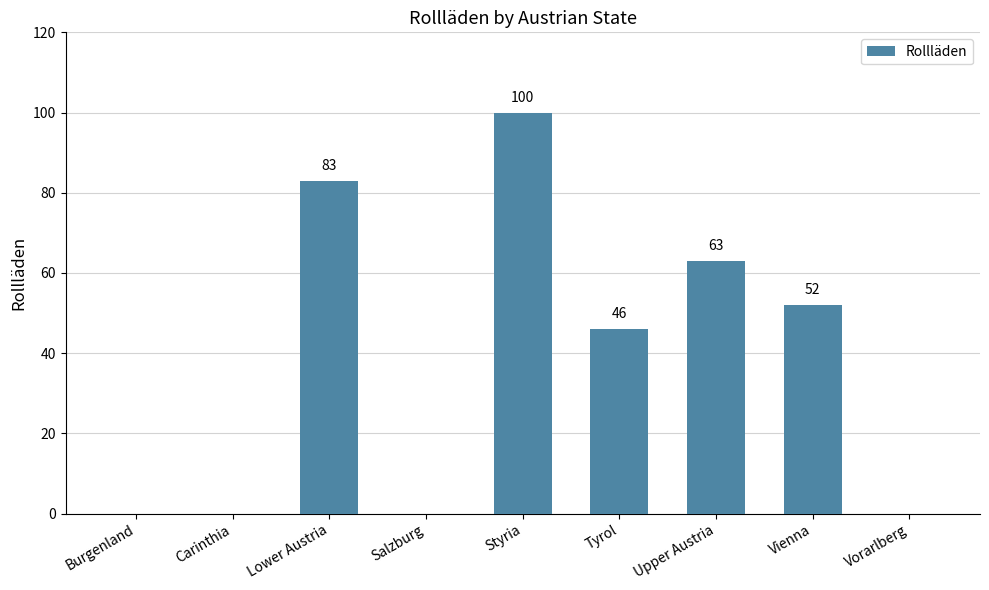

Between Vienna and Upper Austria, which is larger?

Upper Austria